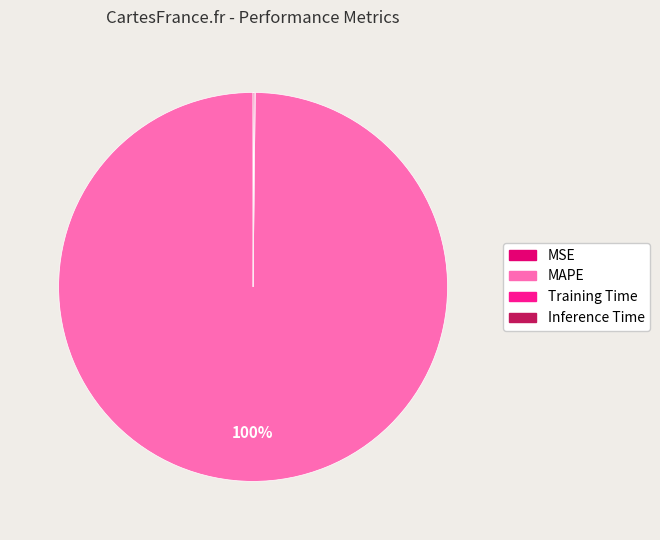

What is the majority slice?

MAPE